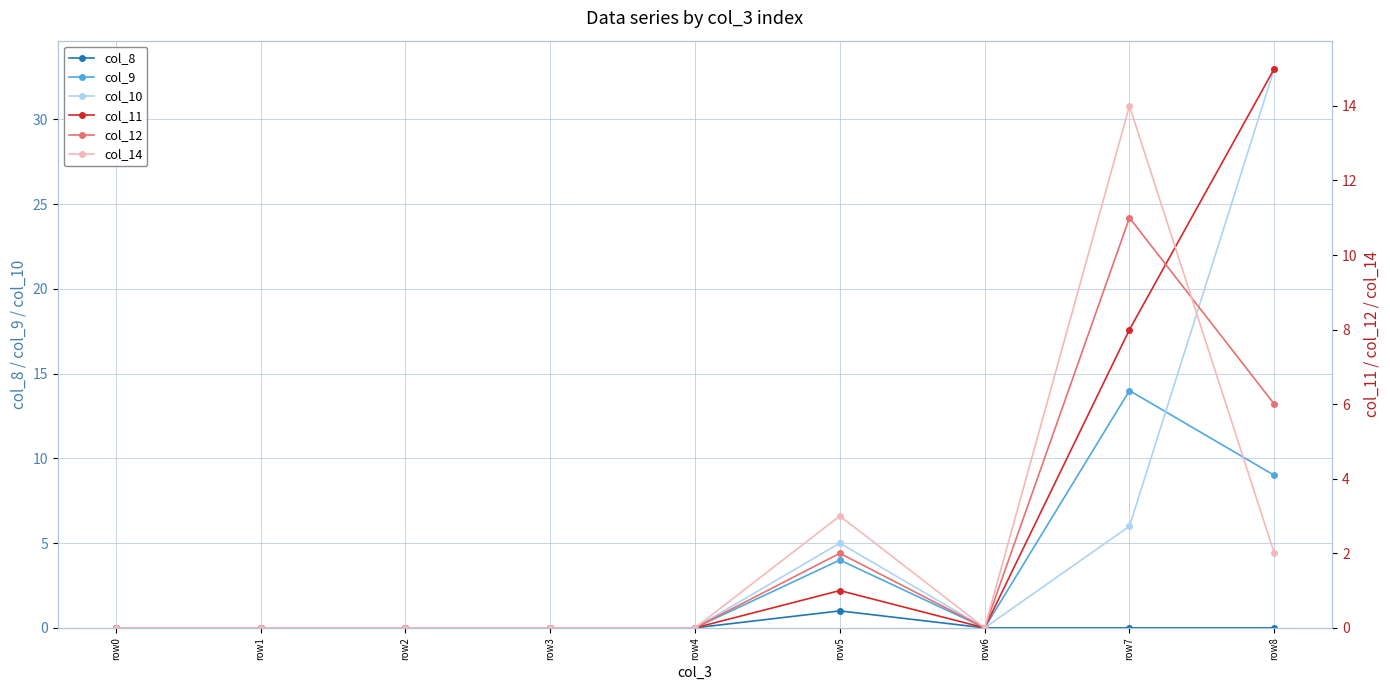

How many intersections are there between col_14 and col_10?

1